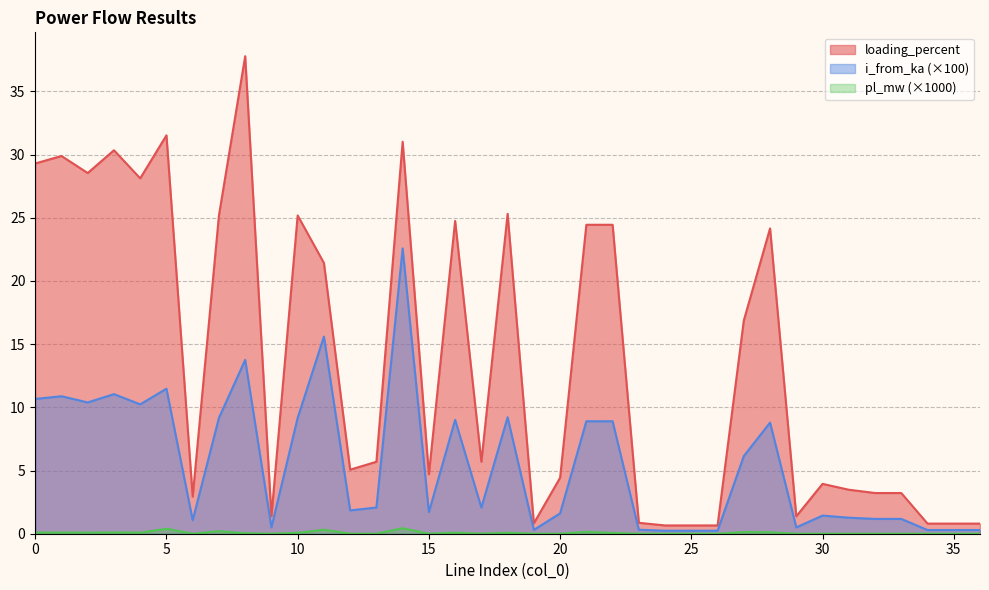

Reading left to right, extract all data points from this chart.

pl_mw: 0.1	0.1	0.1	0.1	0.1	0.4	0.0	0.2	0.0	0.0	0.1	0.3	0.0	0.0	0.4	0.0	0.1	0.0	0.1	0.0	0.0	0.1	0.1	0.0	0.0	0.0	0.0	0.1	0.1	0.0	0.0	0.0	0.0	0.0	0.0	0.0	0.0
i_from_ka: 10.7	10.9	10.4	11.0	10.2	11.5	1.1	9.2	13.8	0.5	9.2	15.6	1.8	2.1	22.6	1.7	9.0	2.1	9.2	0.3	1.6	8.9	8.9	0.3	0.2	0.2	0.2	6.1	8.8	0.5	1.4	1.3	1.2	1.2	0.3	0.3	0.3
loading_percent: 29.3	29.9	28.5	30.3	28.1	31.5	2.9	25.2	37.8	1.4	25.2	21.4	5.1	5.7	31.0	4.7	24.7	5.7	25.3	0.8	4.4	24.4	24.4	0.9	0.7	0.7	0.7	16.9	24.2	1.4	3.9	3.5	3.2	3.2	0.8	0.8	0.8